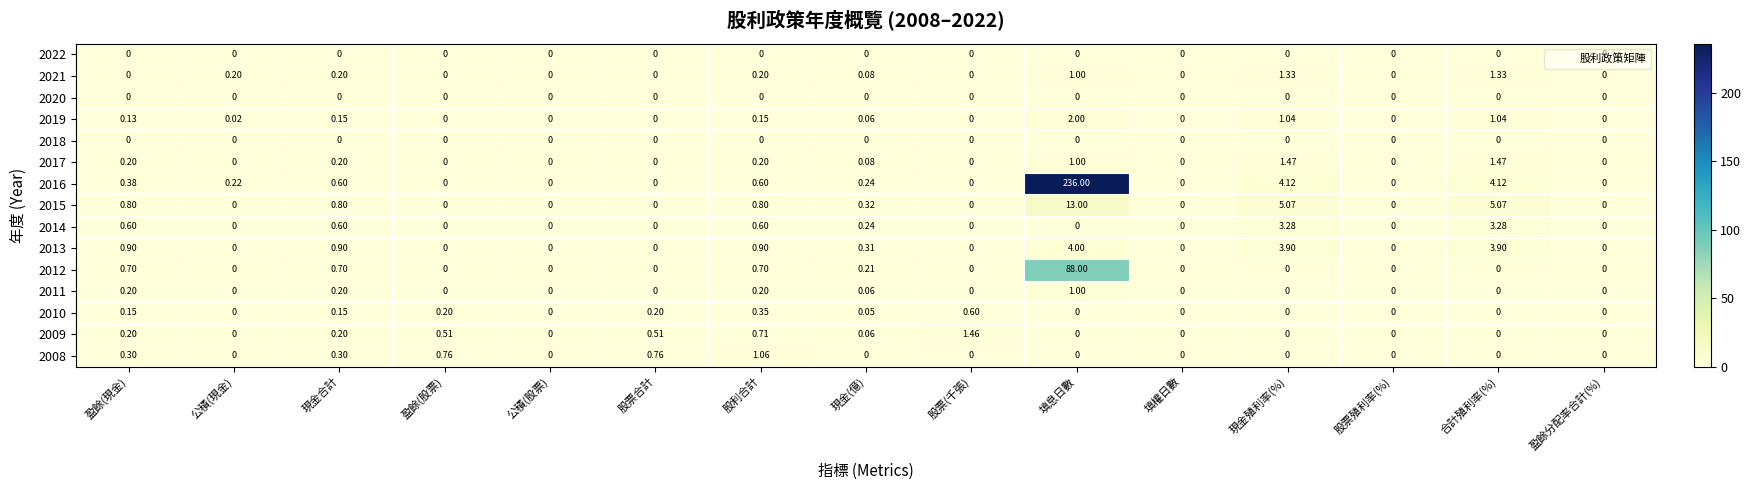

Between 股利合計 and 盈餘分配率合計(%), which series saw the biggest shift?

2008